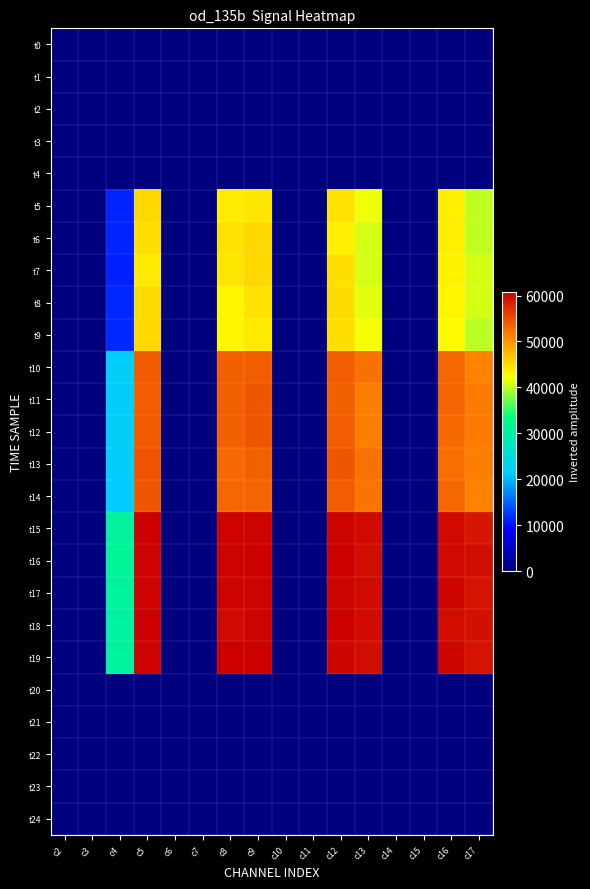

How many categories are shown in the chart?

16